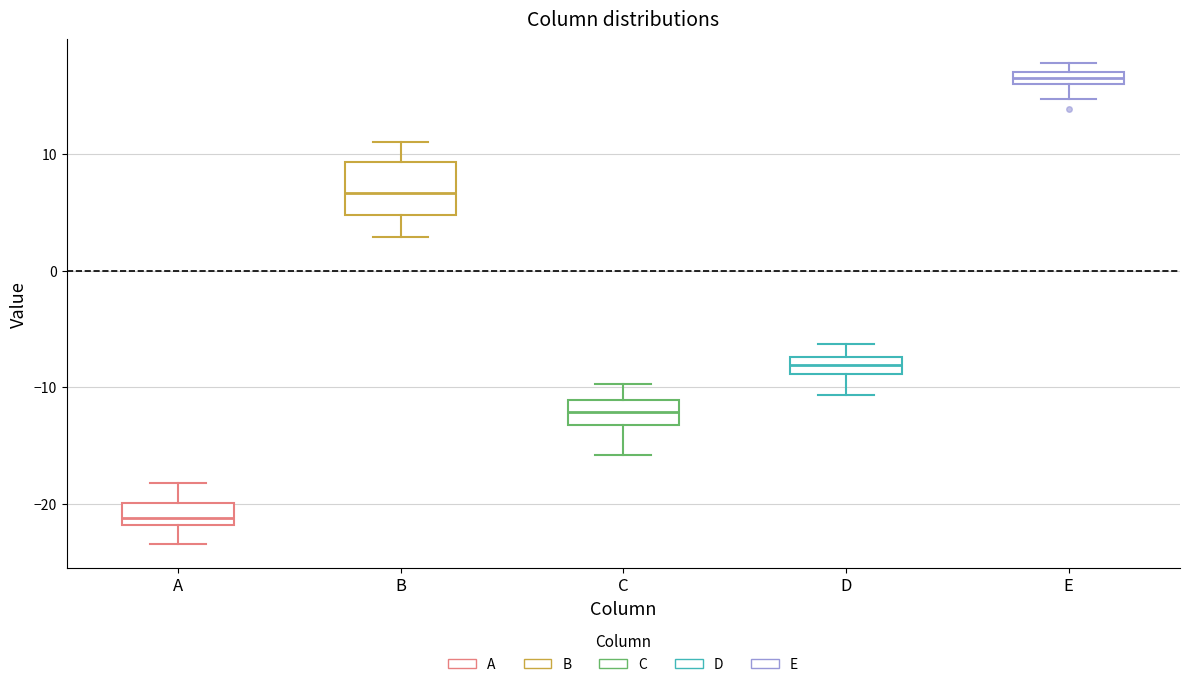

Which box is the tallest, from its lower edge to its upper edge?

B